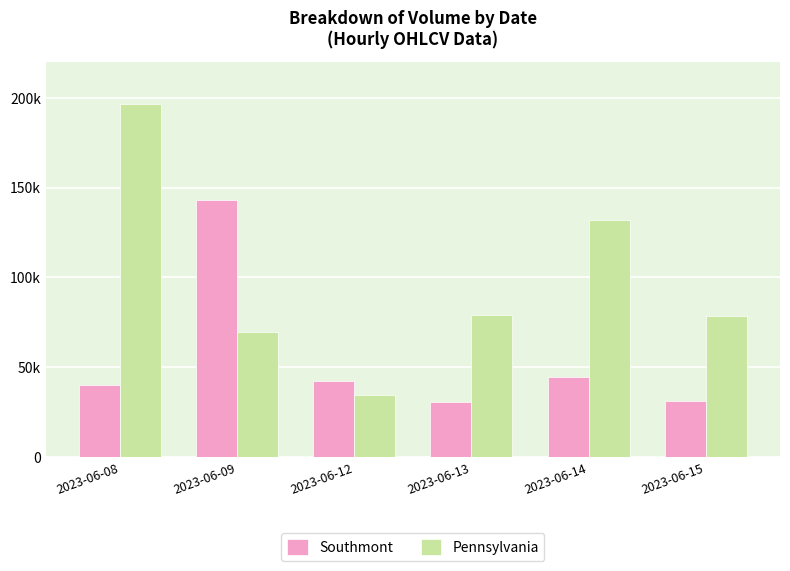

Reading left to right, what are all the values shown in this chart?

Southmont: 40231	142819	42448	30879	44361	31388
Pennsylvania: 196637	69472	34350	79054	131865	78607